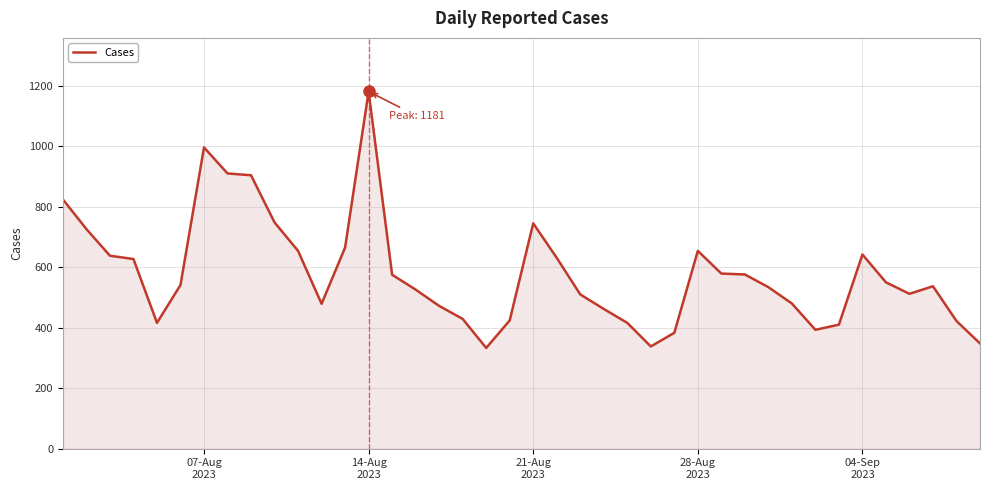

What is the difference between the maximum and minimum values?

848